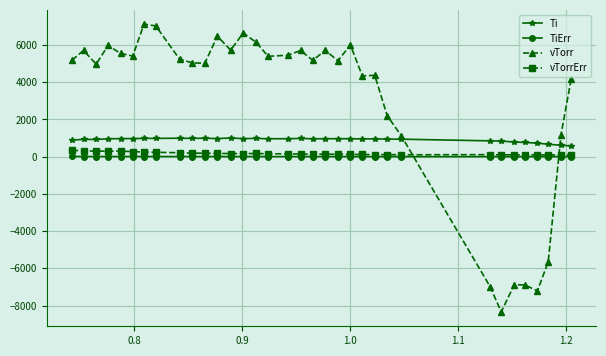

What is the value of the vTorr point at the 1st from the left?

5183.2